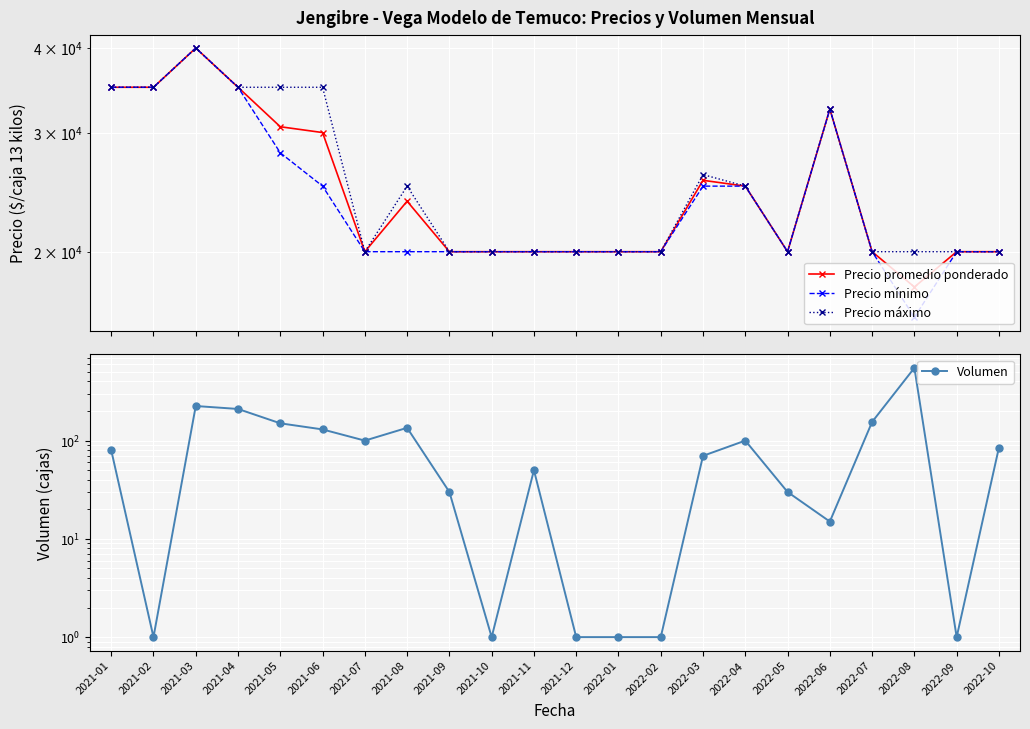

Where is the first local minimum for Volumen?

2021-02